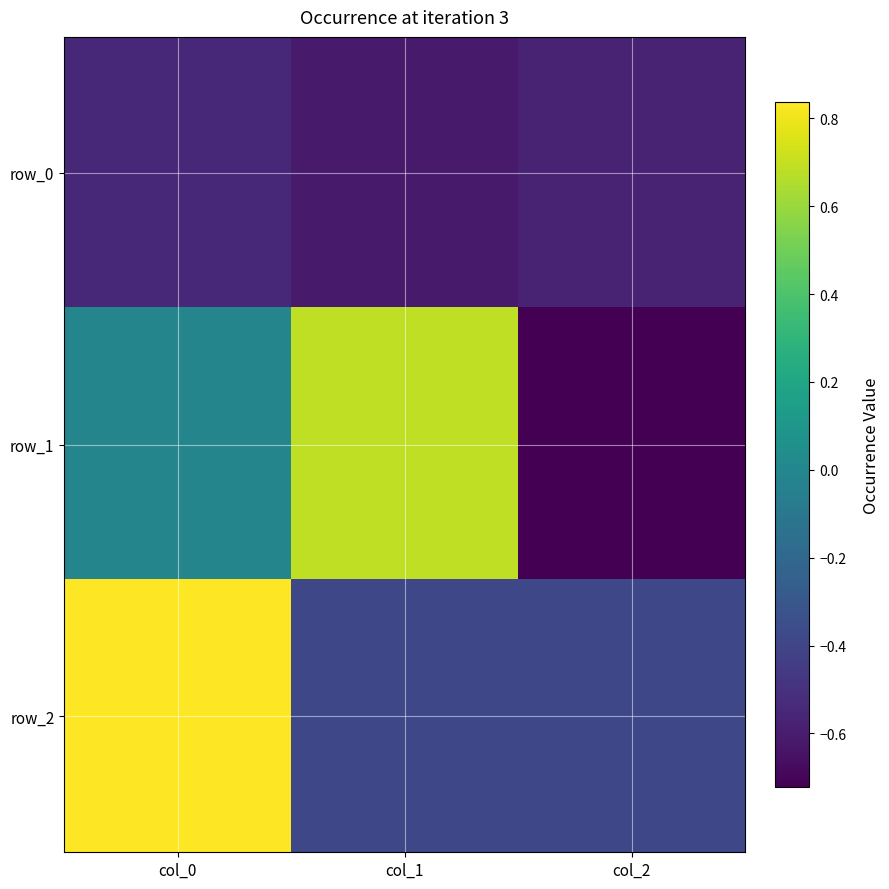

Count the number of categories in the chart.

3